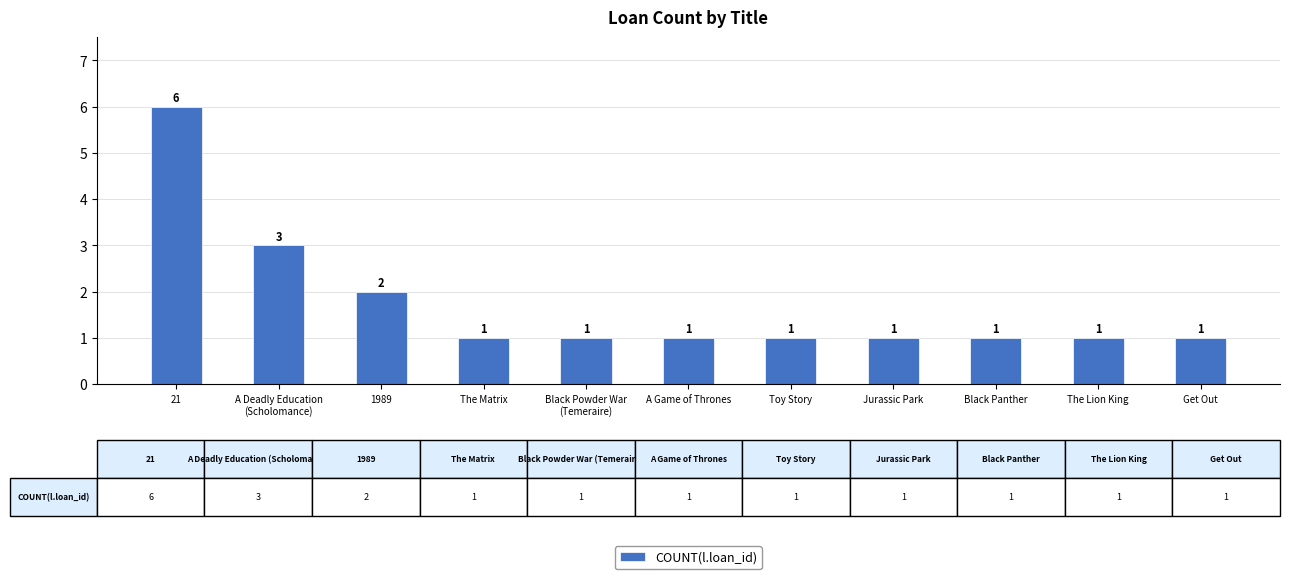

How many values are between 1 and 2?

9